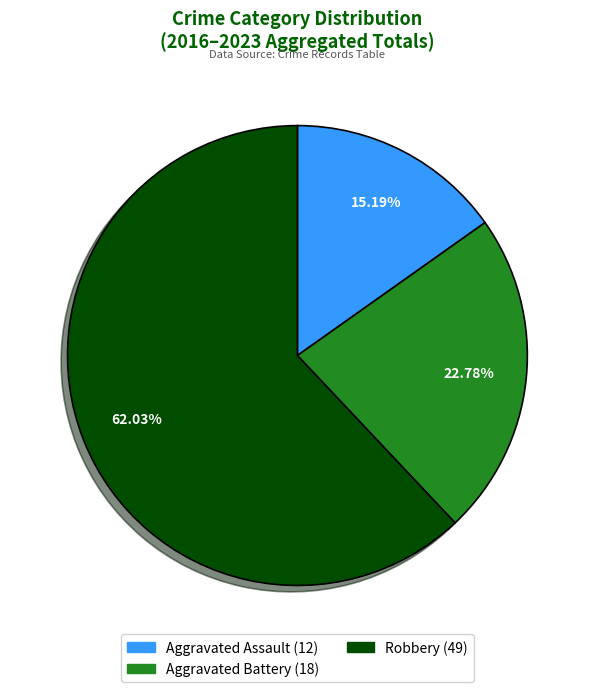

How many segments does this pie chart have?

3